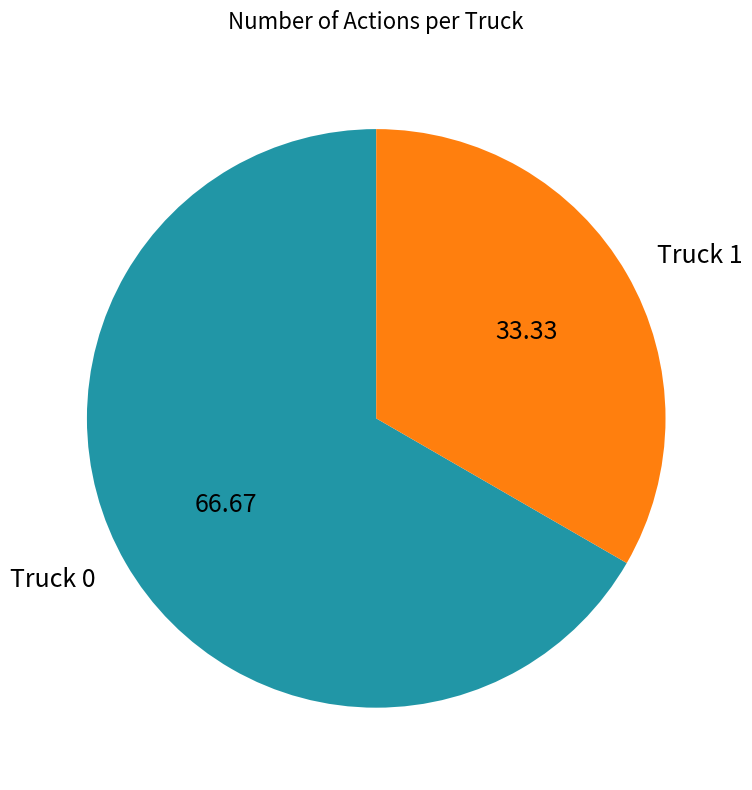

Which slice represents more than half of the pie?

Truck 0